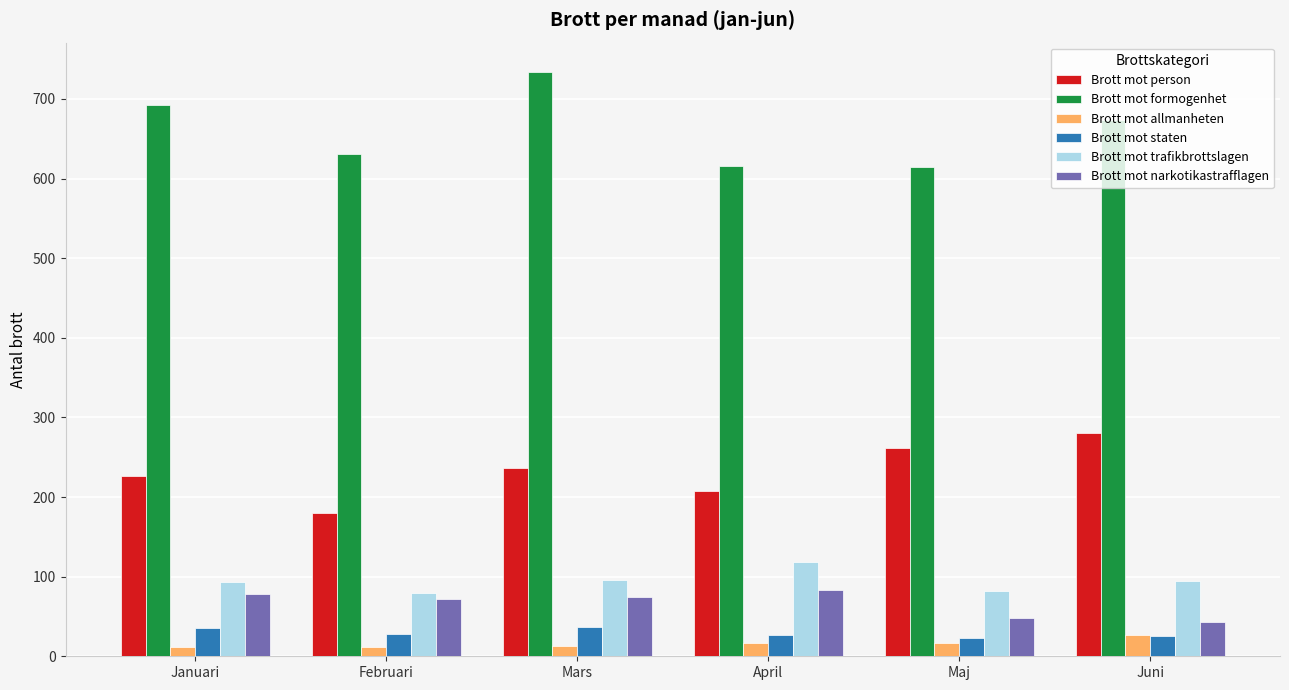

What is the maximum value for Brott mot formogenhet?

734